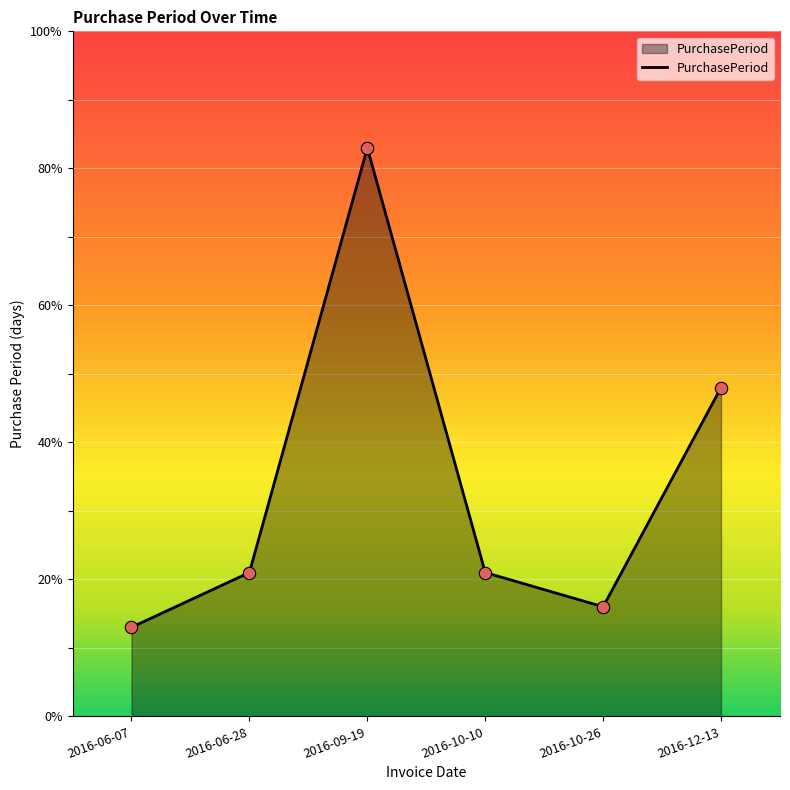

Between 2016-12-13 and 2016-10-10, which is larger?

2016-12-13